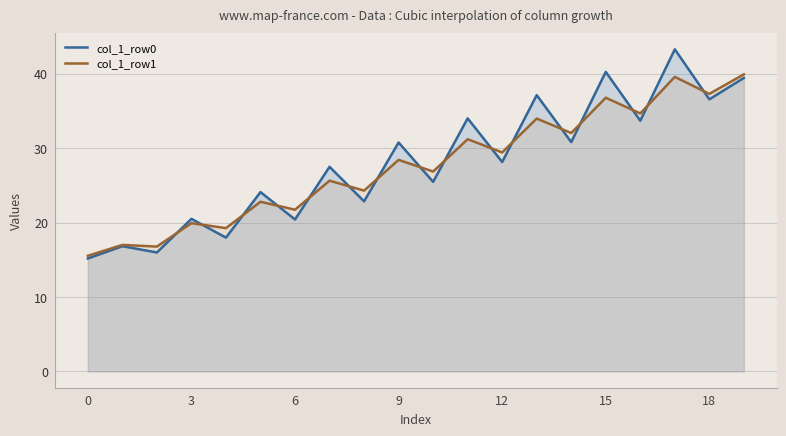

What is the greatest value displayed?

43.3